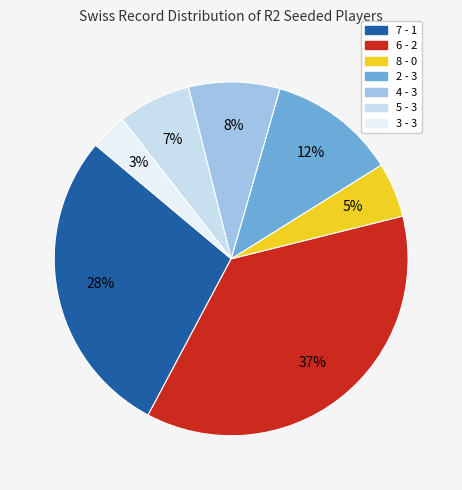

Does any single category account for the majority?

No